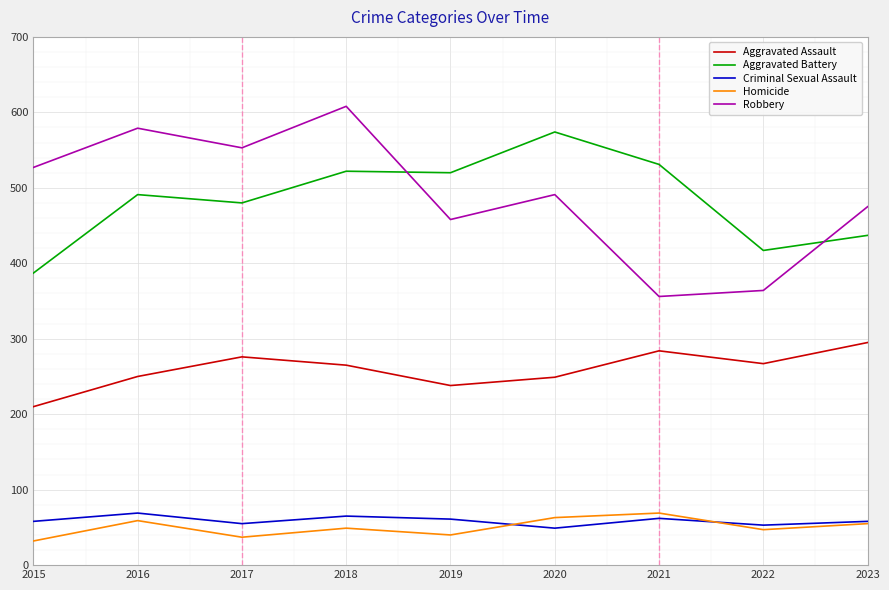

Where is the first local minimum for Aggravated Battery?

2017